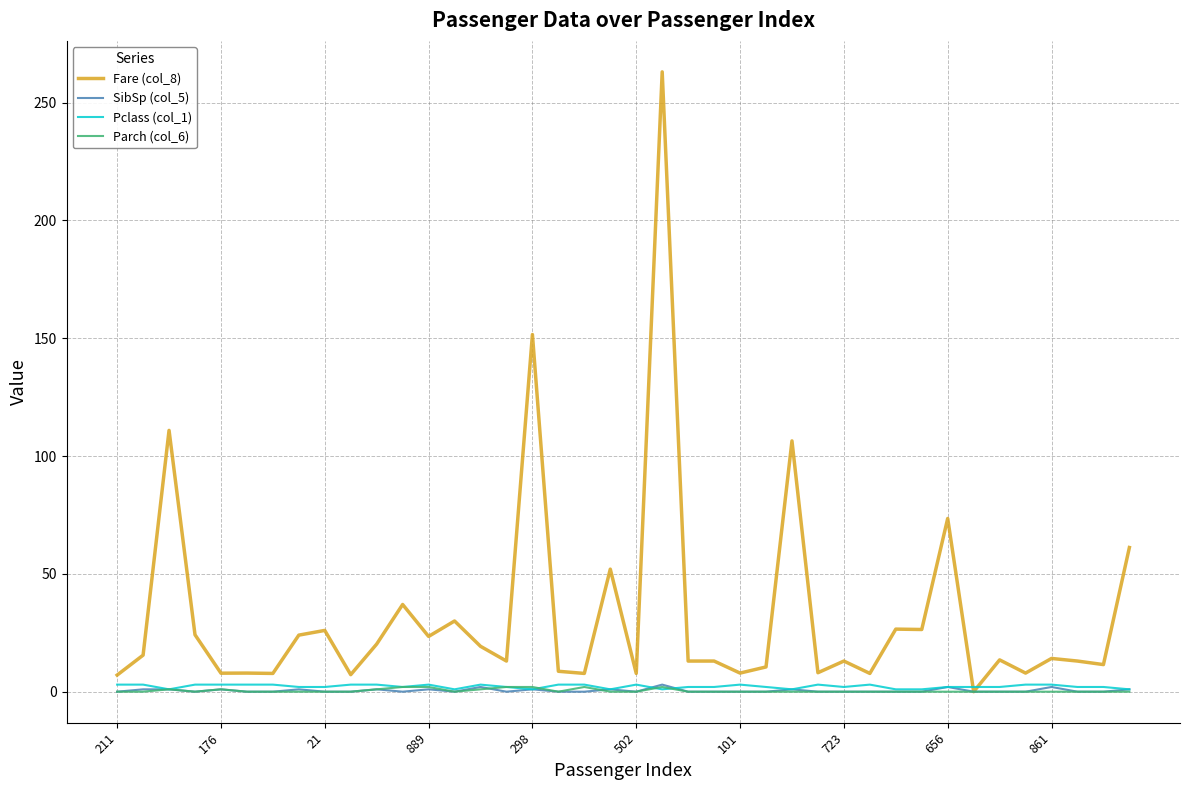

What is the maximum value shown in the chart?

263.0